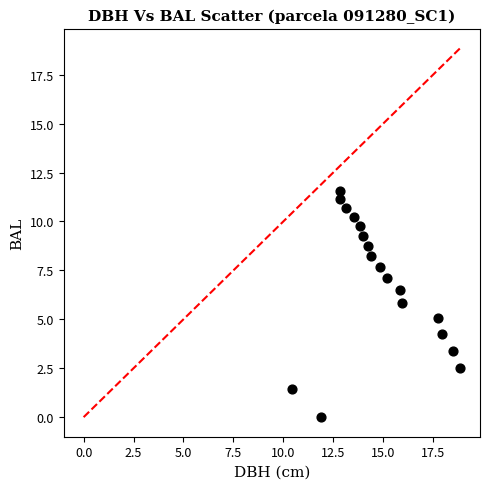

What is the range of Y values (max minus min)?

11.5